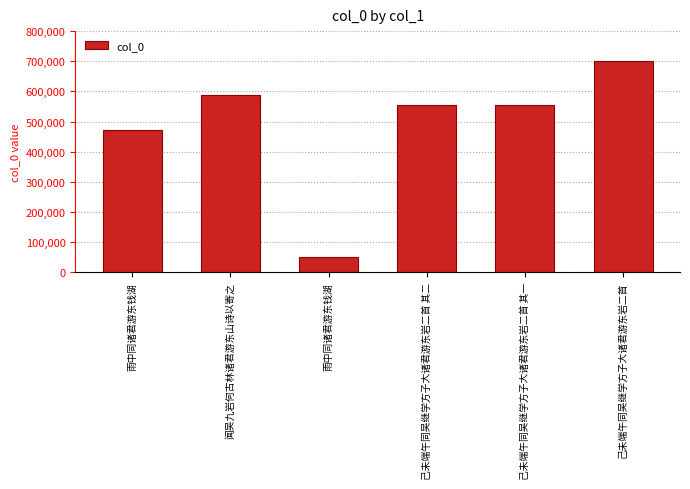

How many bars are there in total?

6